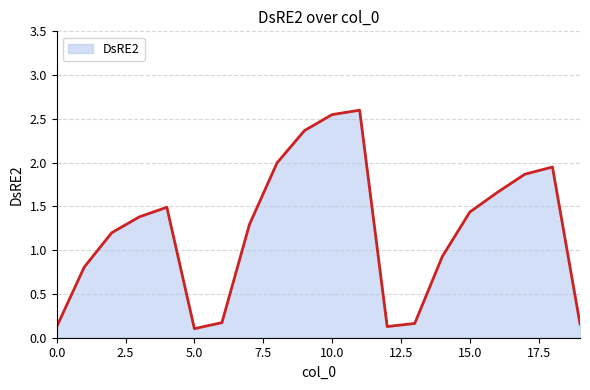

What is the greatest value displayed?

2.6